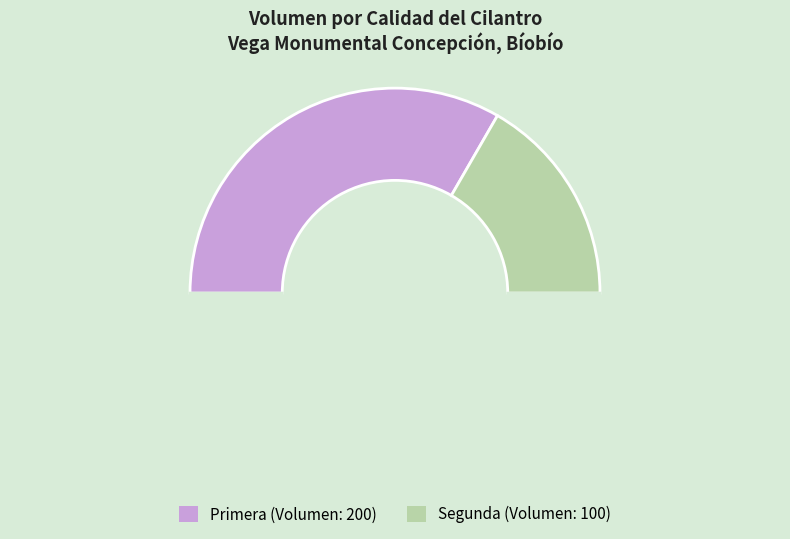

Rank the categories by value from highest to lowest.

Primera, Segunda